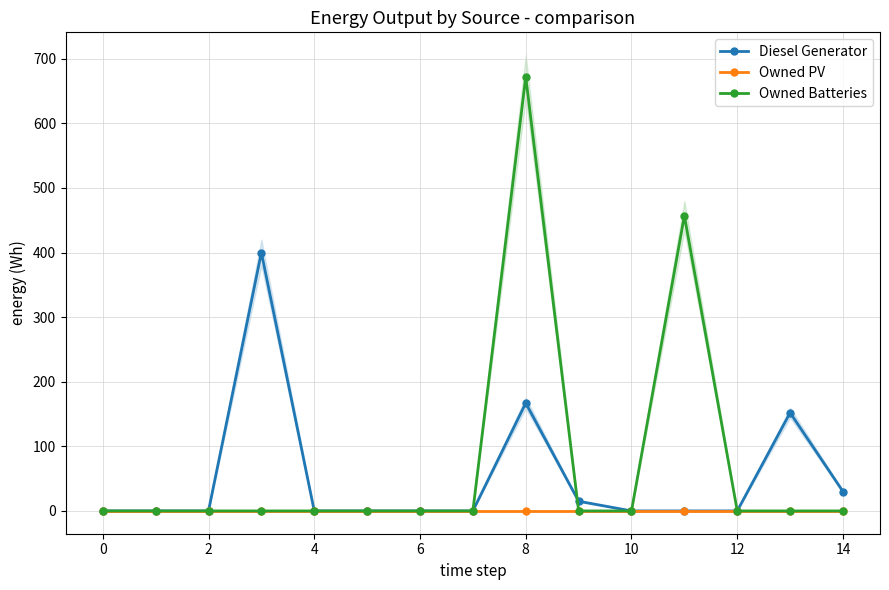

What are all the series names shown in the legend?

Diesel Generator, Owned PV, Owned Batteries